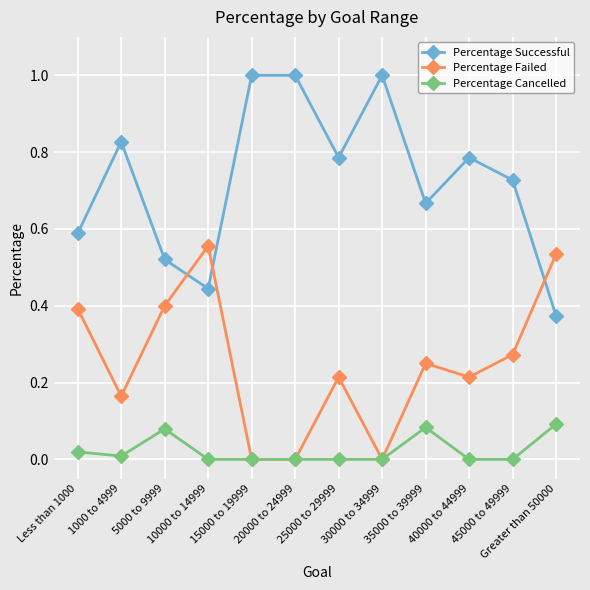

At how many categories does at least one series exceed 0?

12